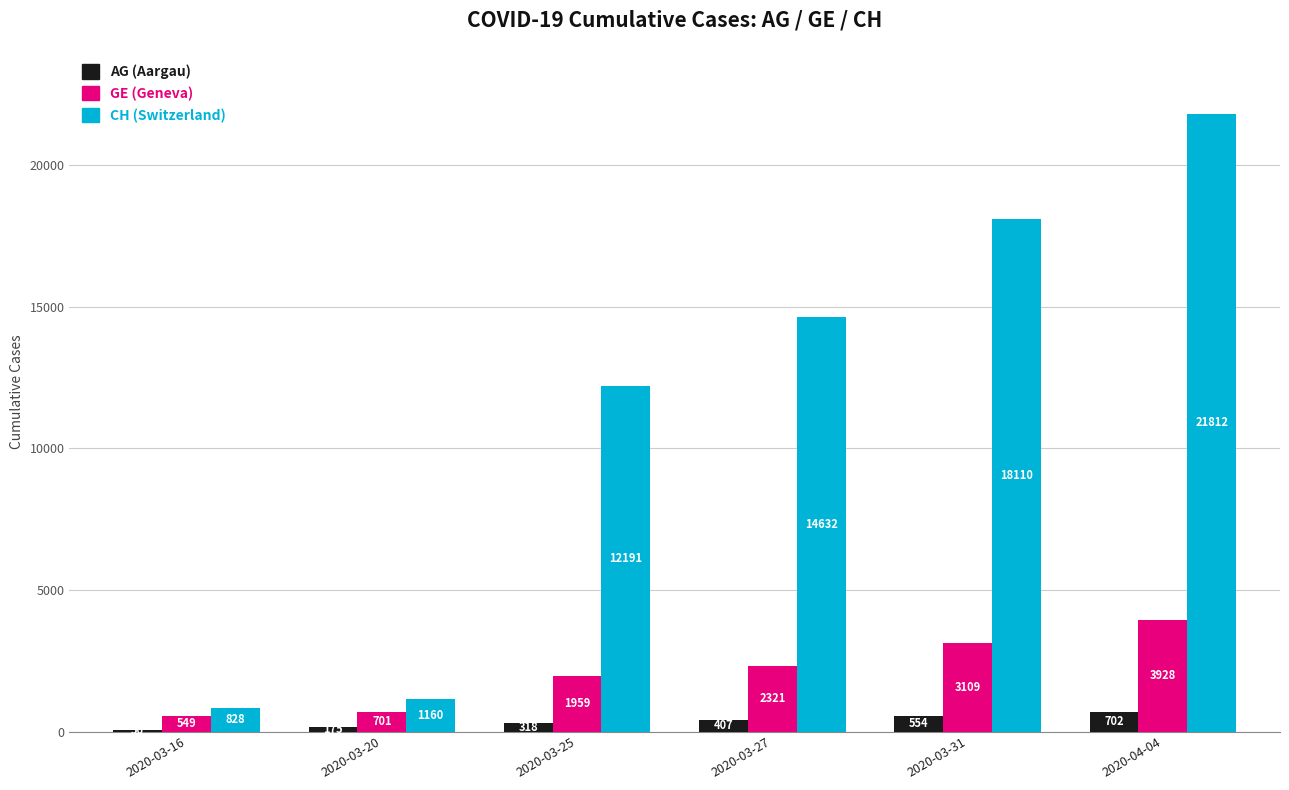

Count the number of categories in the chart.

6